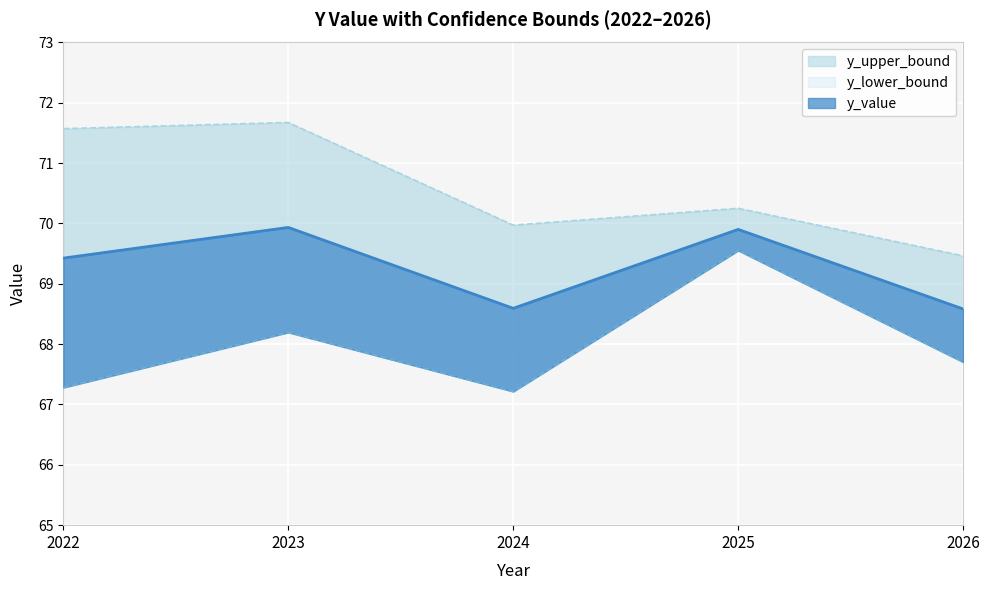

What is the value of the y_upper_bound point at the 3rd from the left?

70.0